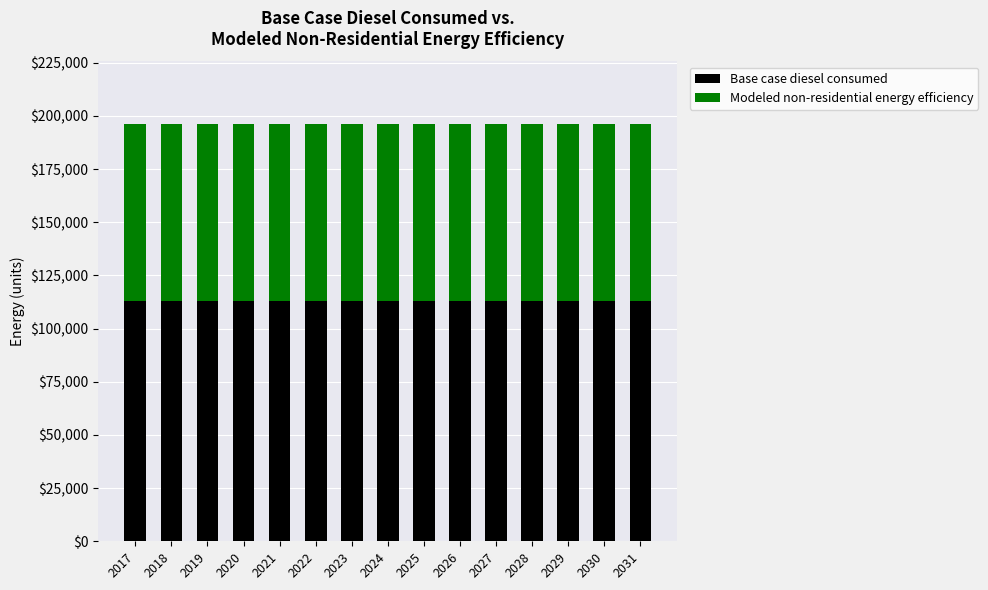

What is the total value across all series at 2017?

196191.0